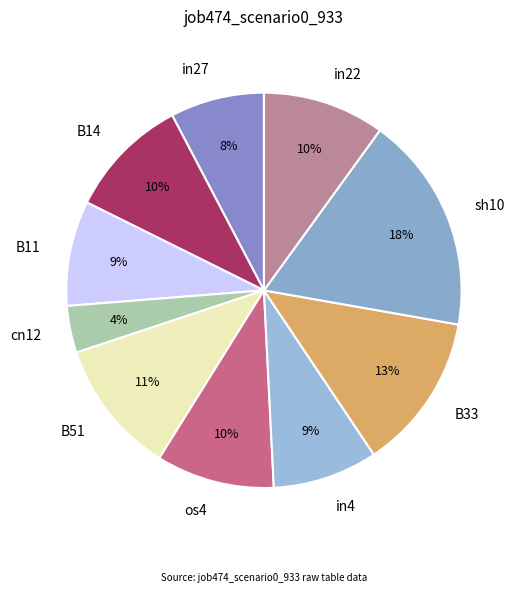

Count the number of slices in the pie.

10